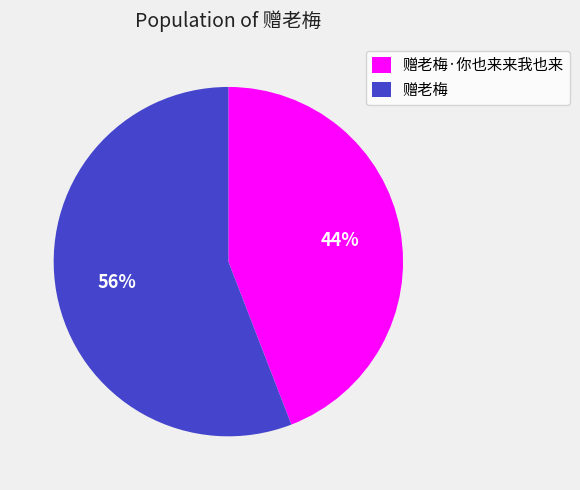

How many segments does this pie chart have?

2